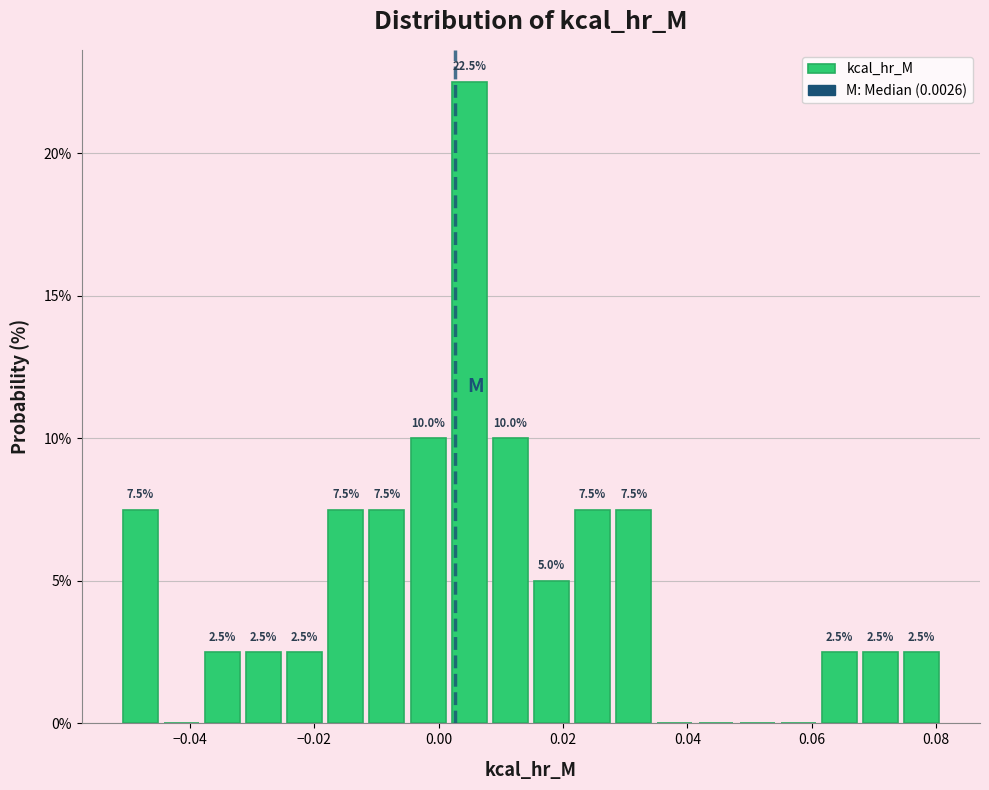

Around what value on the x-axis is the tallest bar? Give the approximate position of its centre, as read against the axis.

0.004